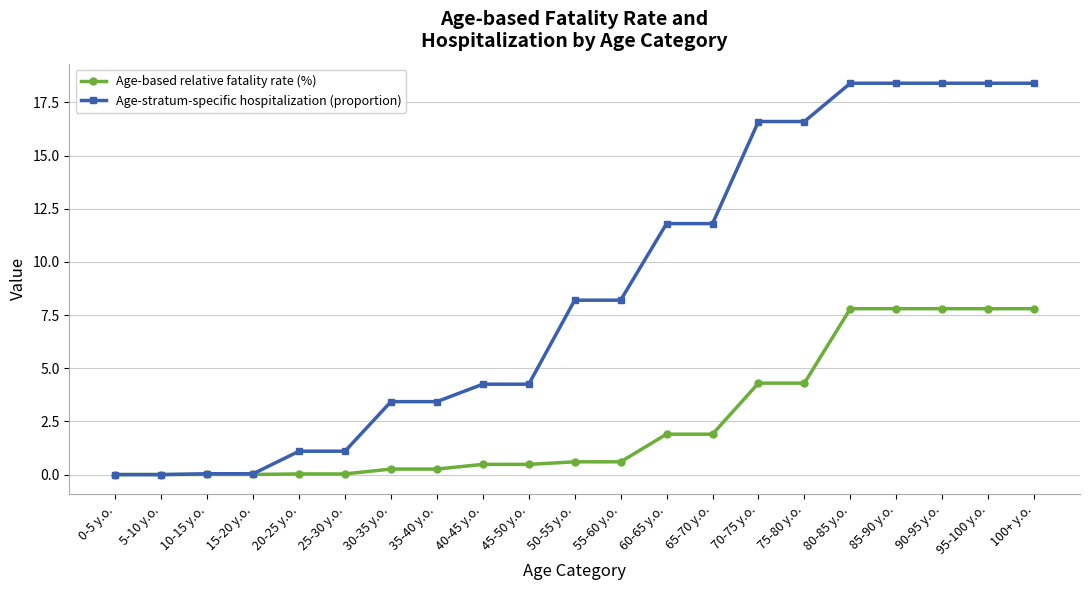

What is the greatest value displayed?

18.4